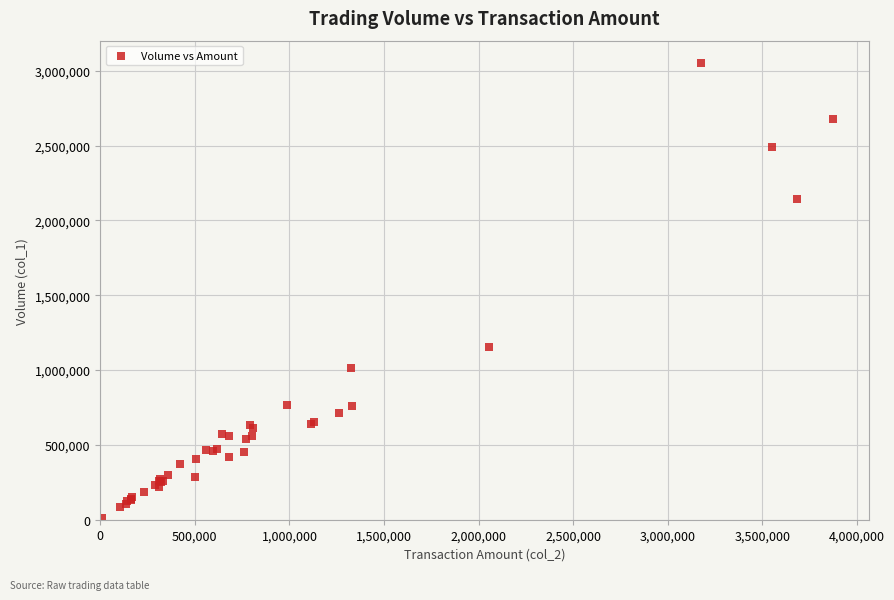

What Y value in the scatter plot is closest to 1530000?

1152000